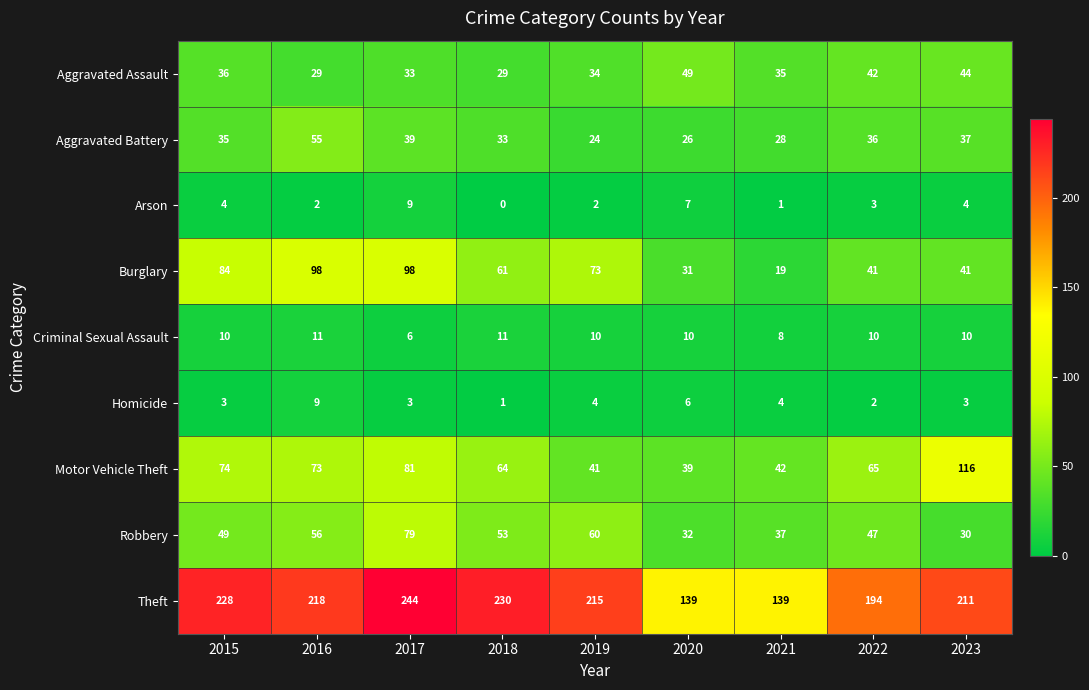

What is the total value across all series at 2021?

313